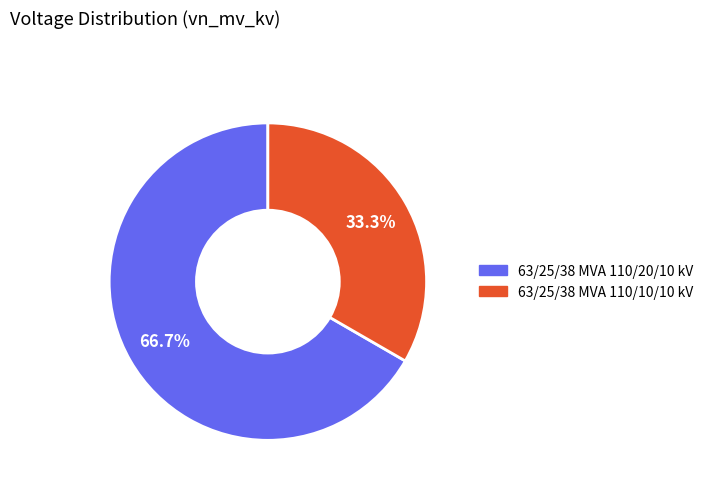

To the nearest percent, what is the combined percentage of 63/25/38 MVA 110/20/10 kV and 63/25/38 MVA 110/10/10 kV?

100%